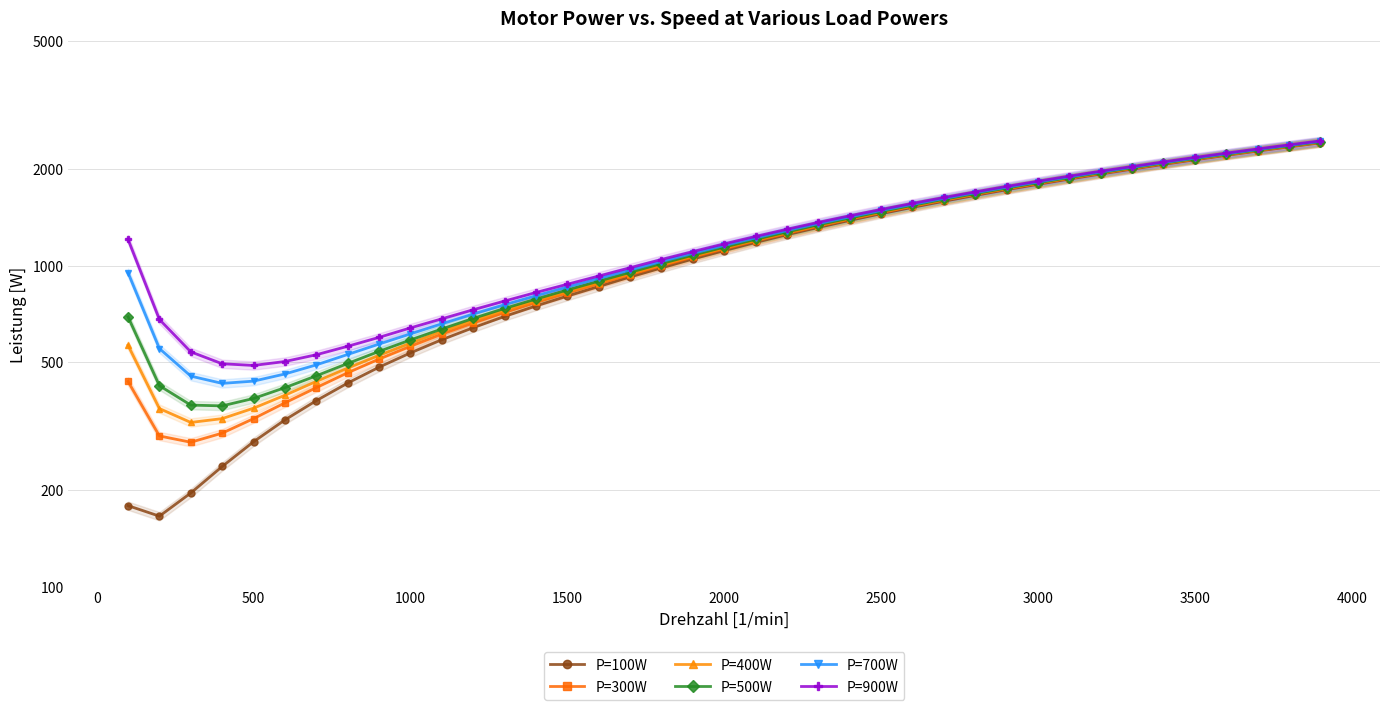

At how many categories does at least one series exceed 2033?

7